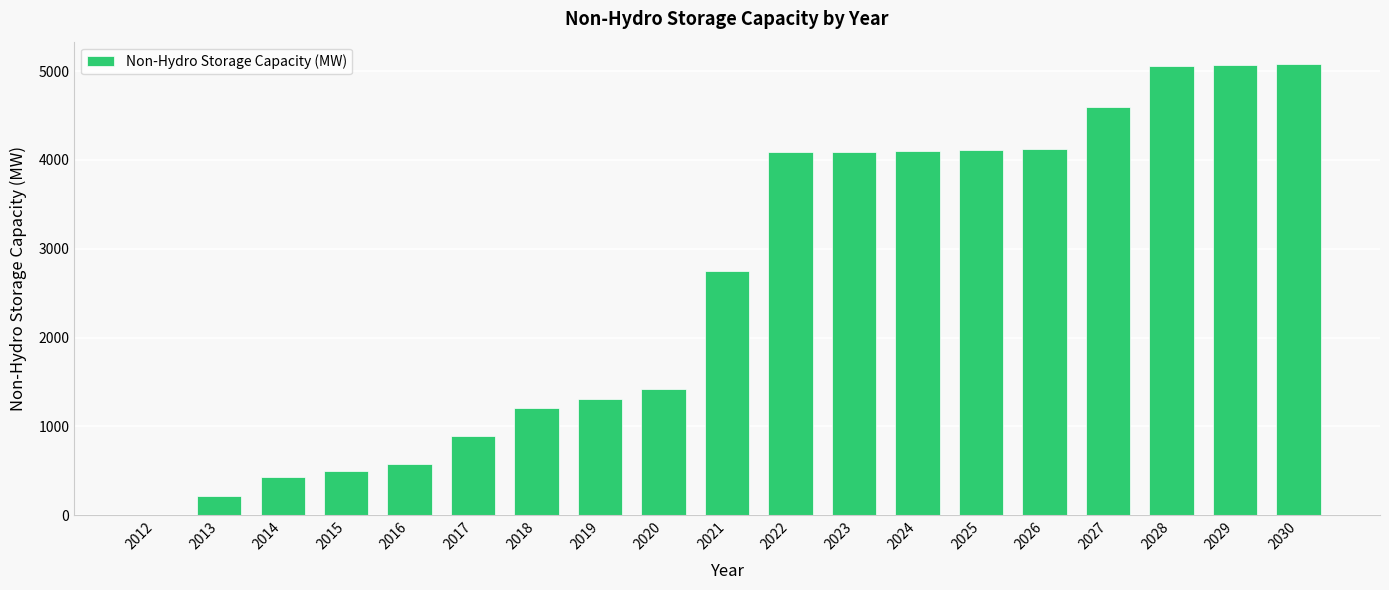

How many values exceed 2752?

10